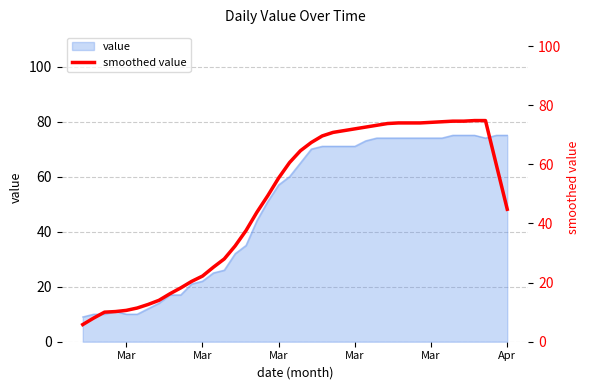

True or false: there are more than 0 points higher than both neighbors.

False